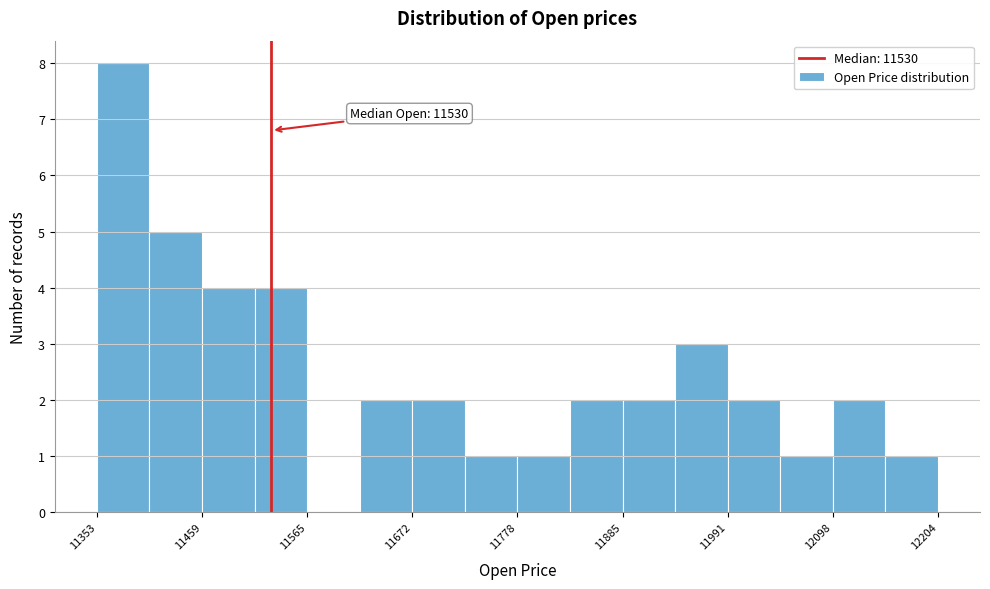

Read against the x-axis, roughly where is the centre of the tallest bar?

11380